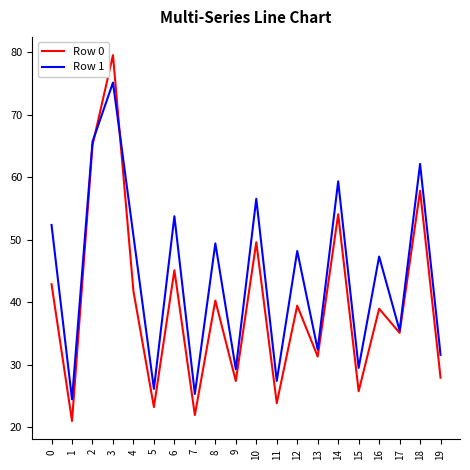

What is the difference between the second highest and minimum values in the Row 1 series?

41.2